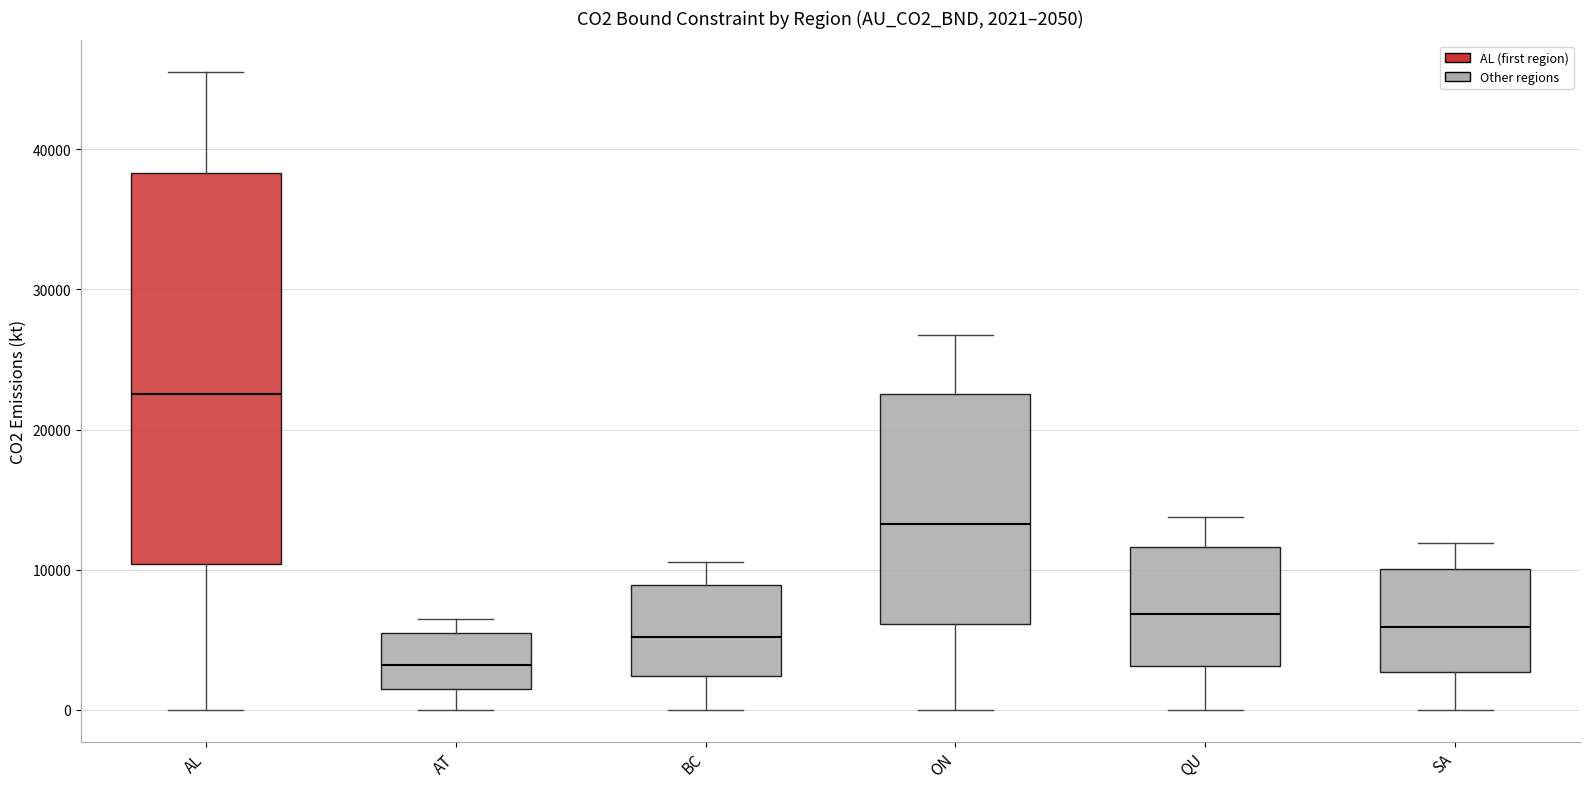

Which box has the highest median line?

AL